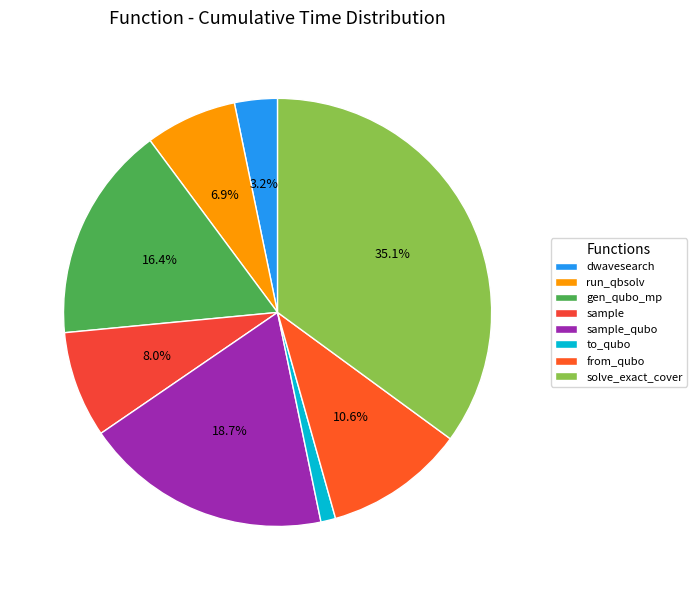

True or false: solve_exact_cover accounts for 40% of the total.

False